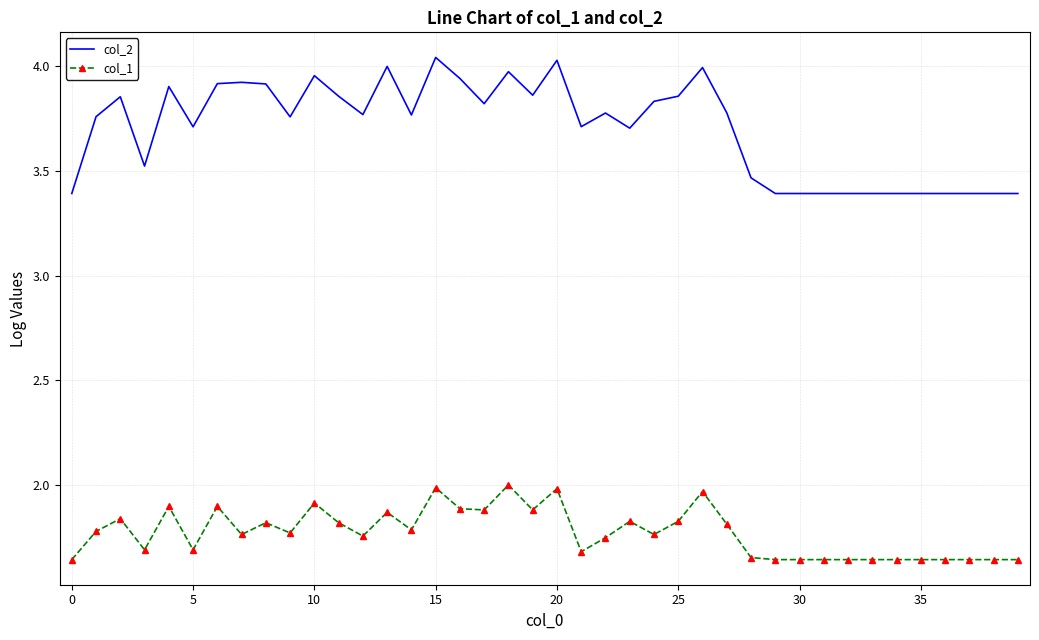

True or false: col_2 and col_1 cross at least once.

False